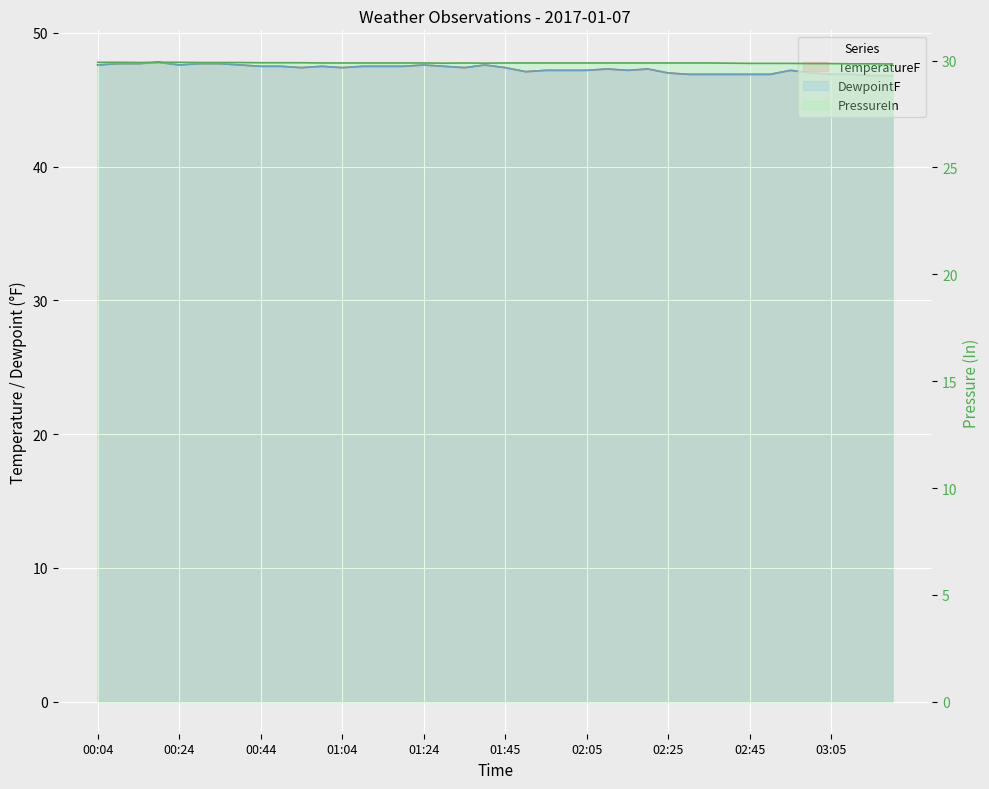

What position from the right is 03:00?

5